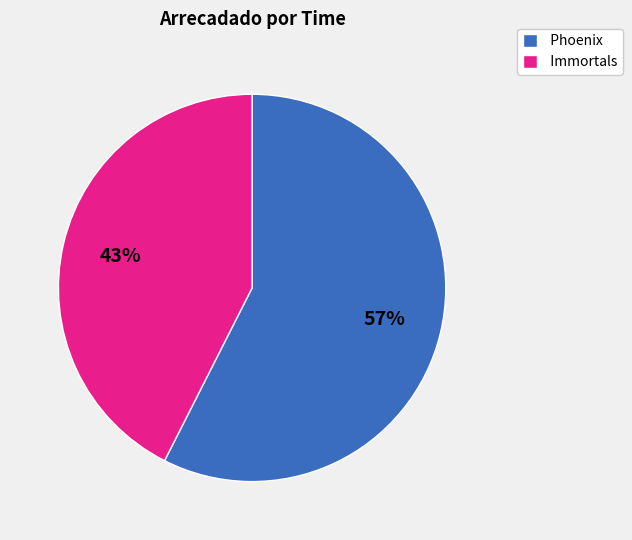

How many segments does this pie chart have?

2